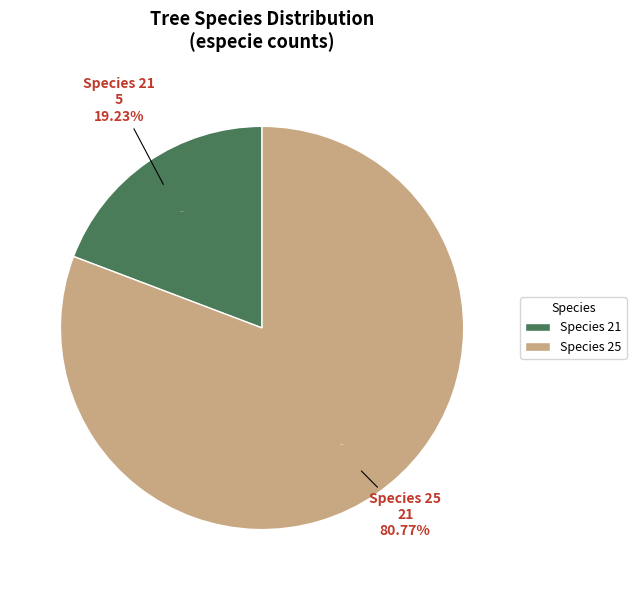

Rank the categories by value from lowest to highest.

21, 25